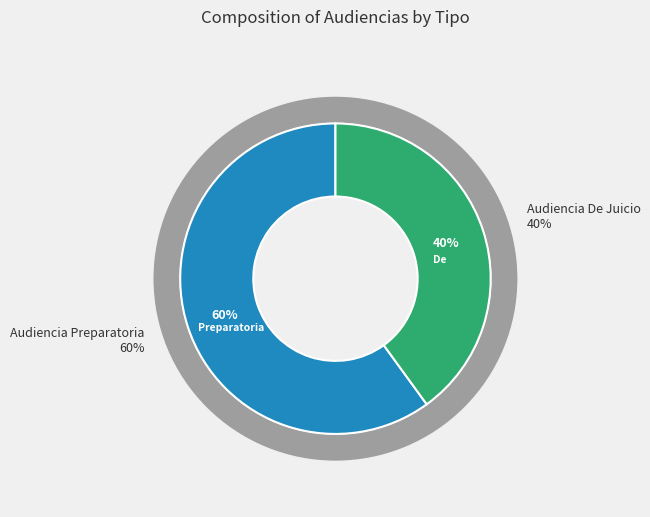

Between Audiencia De Juicio and Audiencia Preparatoria, which is larger?

Audiencia Preparatoria